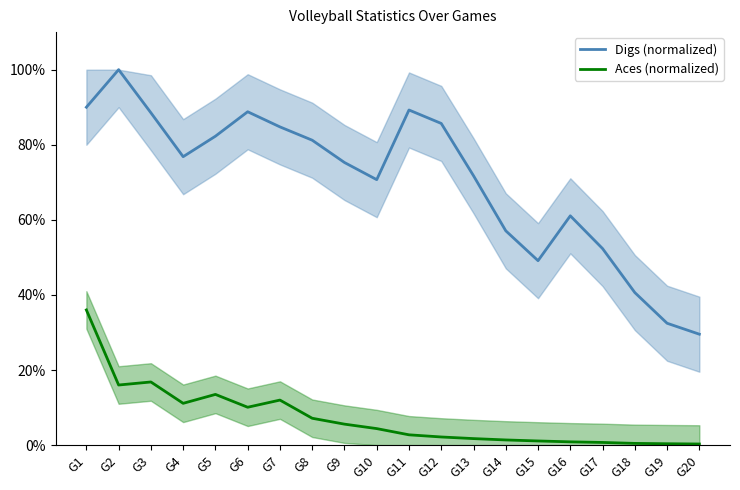

Reading left to right, transcribe all the data shown in this chart.

Digs (normalized): 90.0	100.0	88.5	76.8	82.3	88.8	84.8	81.2	75.3	70.7	89.3	85.7	71.7	57.1	49.1	61.1	52.3	40.6	32.5	29.5
Aces (normalized): 36.0	16.0	16.8	11.1	13.5	10.1	12.0	7.1	5.6	4.4	2.7	2.2	1.7	1.4	1.1	0.9	0.7	0.4	0.4	0.3